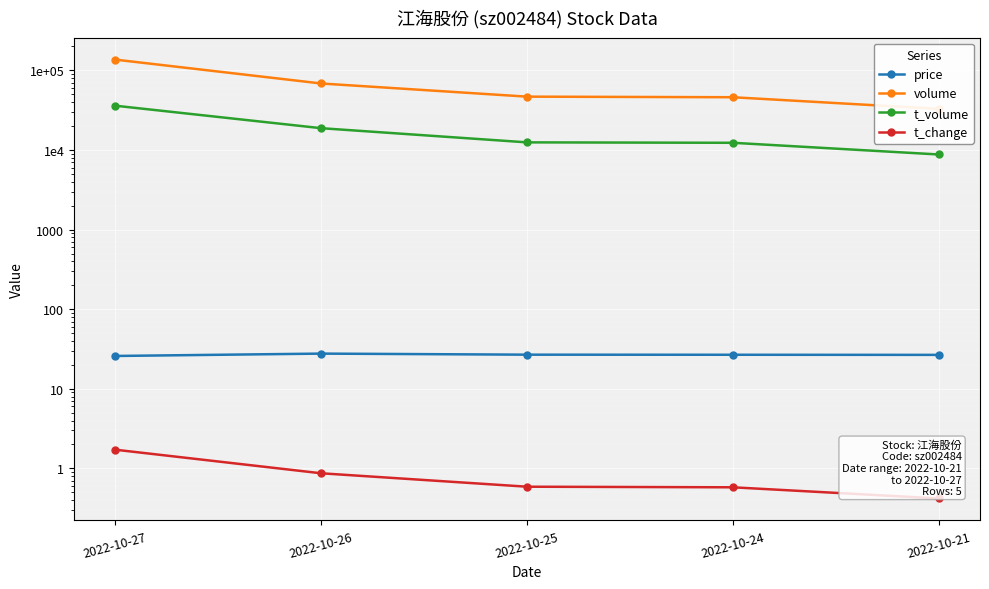

What is the value of the price point at the 4th from the left?

26.8